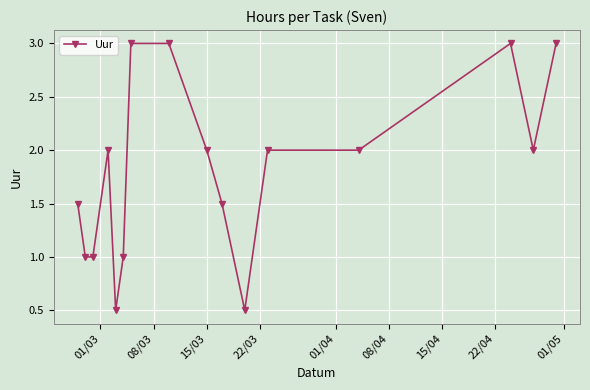

How many values are between 1 and 3?

14